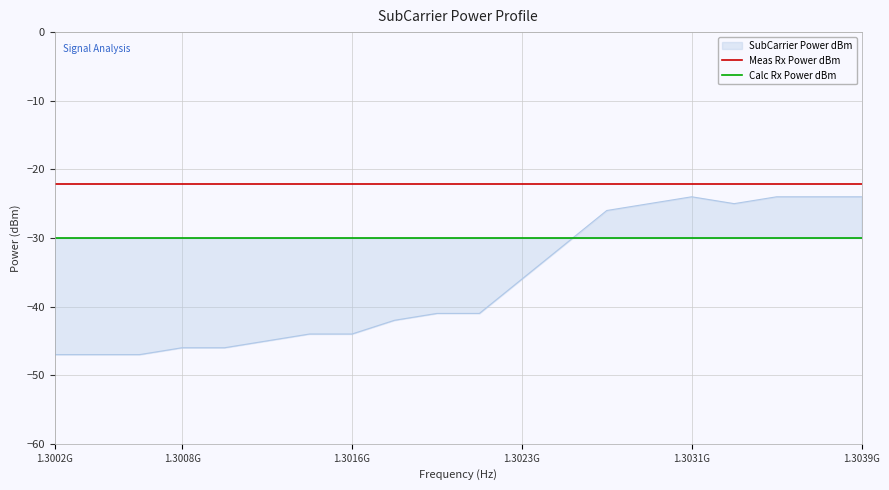

What is the value of the Meas Rx Power dBm point at the 3rd from the left?

-22.1